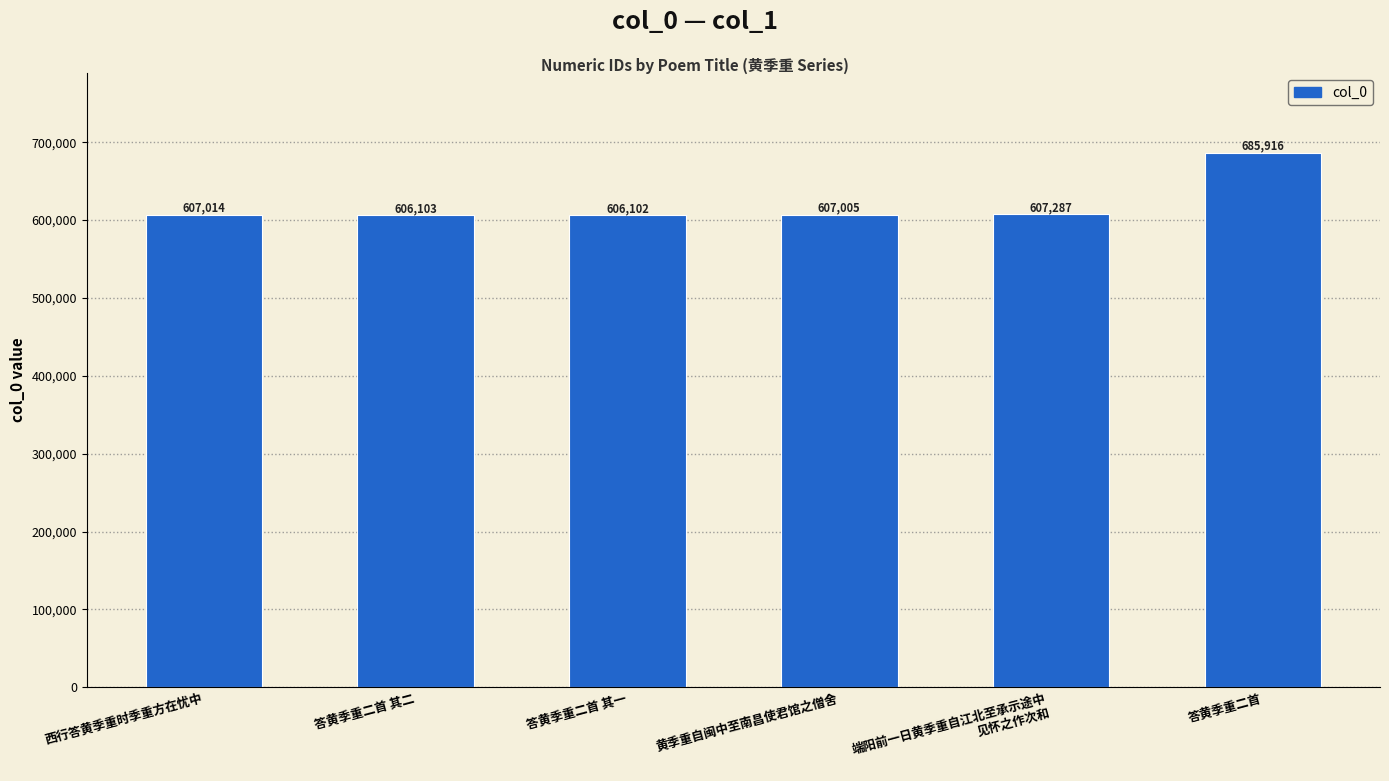

True or false: the data shows 820205 at 答黄季重二首 其一.

False